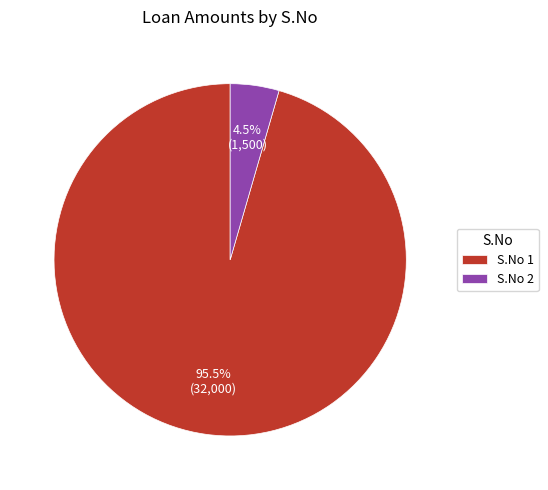

How many slices are in this pie chart?

2